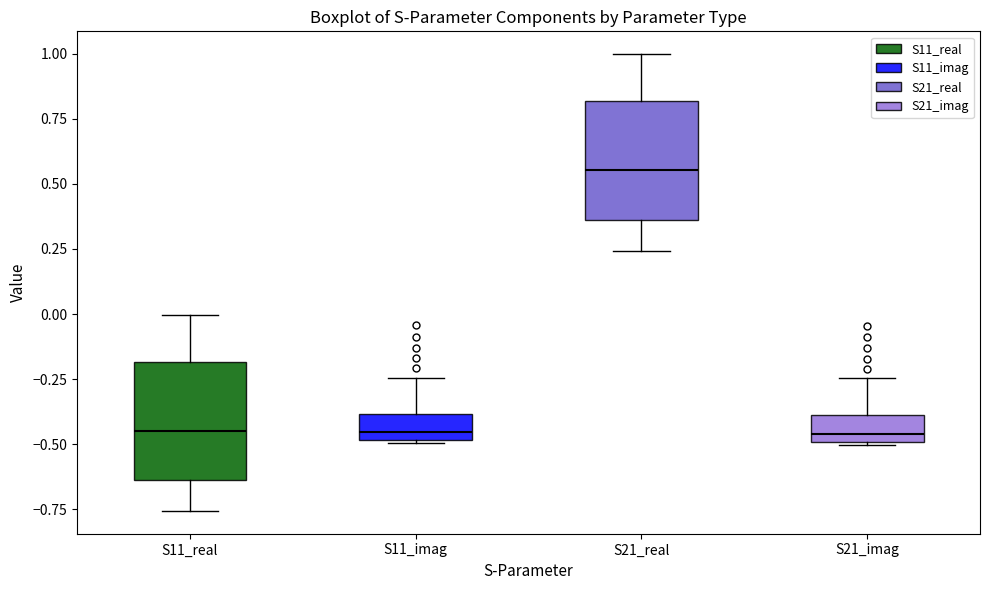

Where is the upper edge of the box for S11_imag on the y-axis? The values are not printed on the chart, so give them approximately, as read against the axis.

-0.40